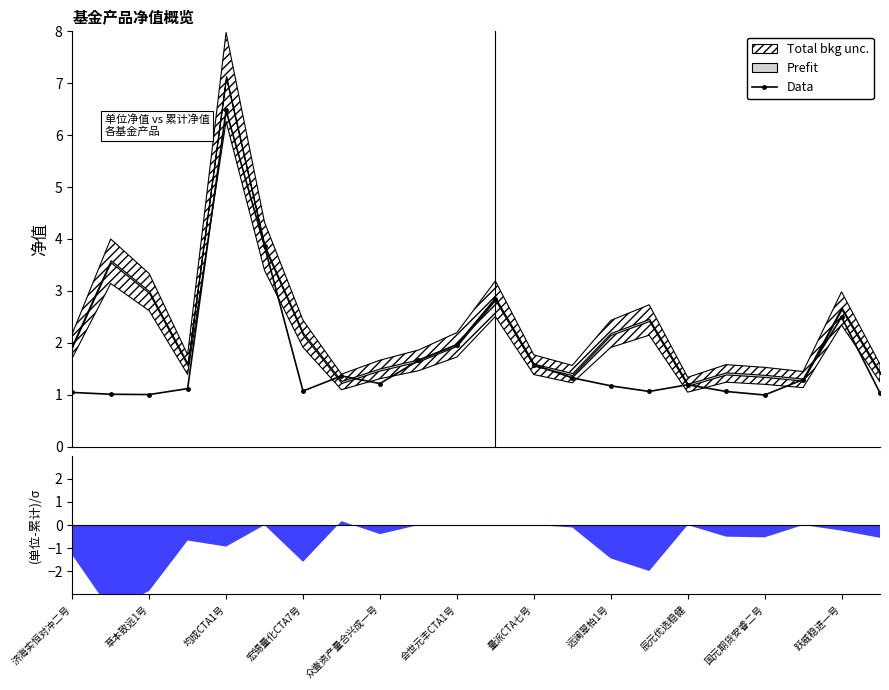

What is the value of the Data point at the 10th from the left?

1.7